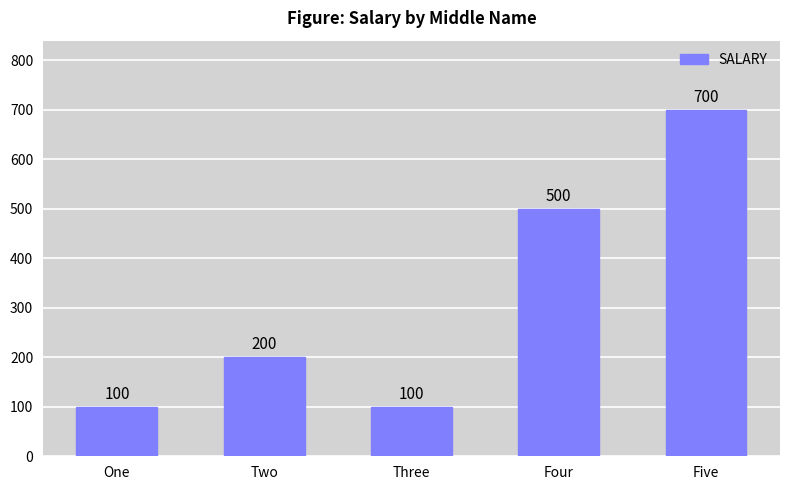

Which has a higher value, Two or One?

Two